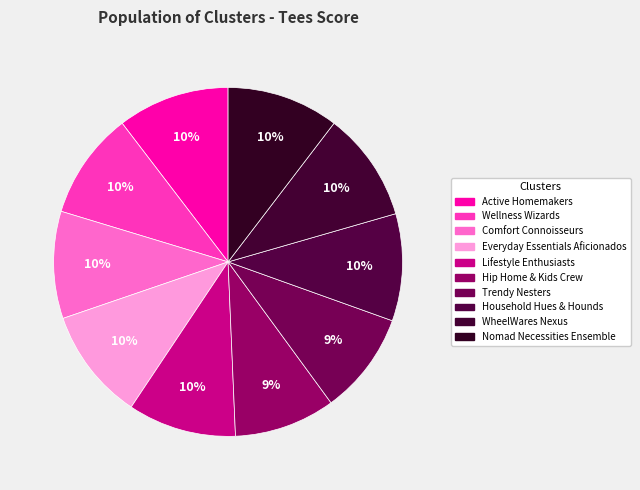

Count the number of slices in the pie.

10